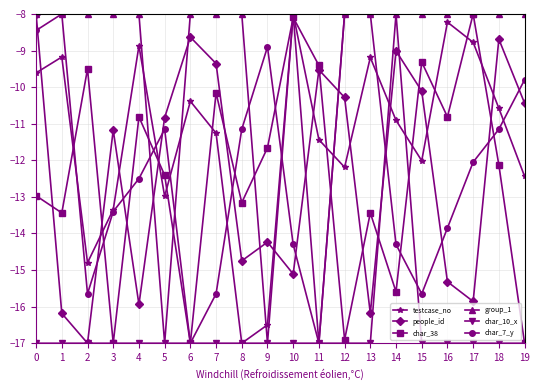

What is the value of the testcase_no point at the 11th from the left?

-8.0